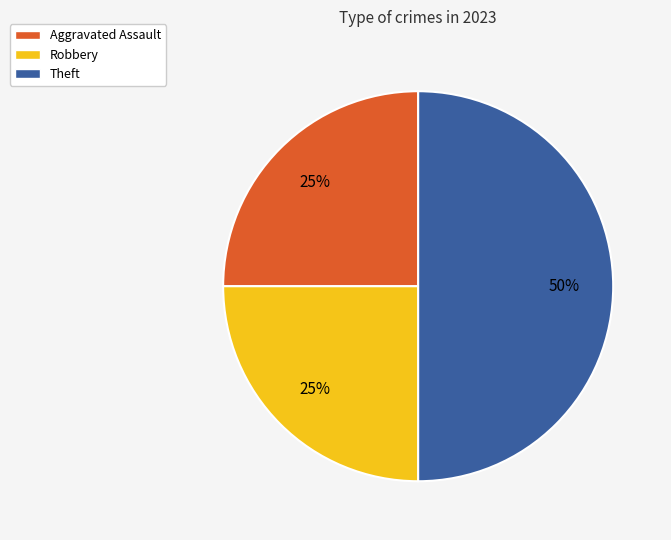

Count the number of slices in the pie.

3